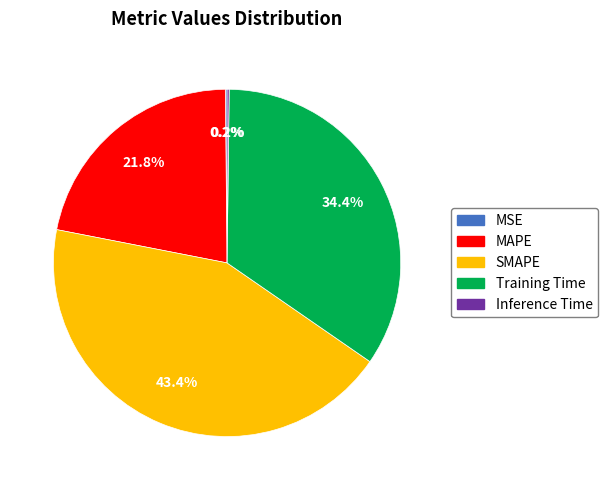

Which category has the biggest portion of the pie?

SMAPE